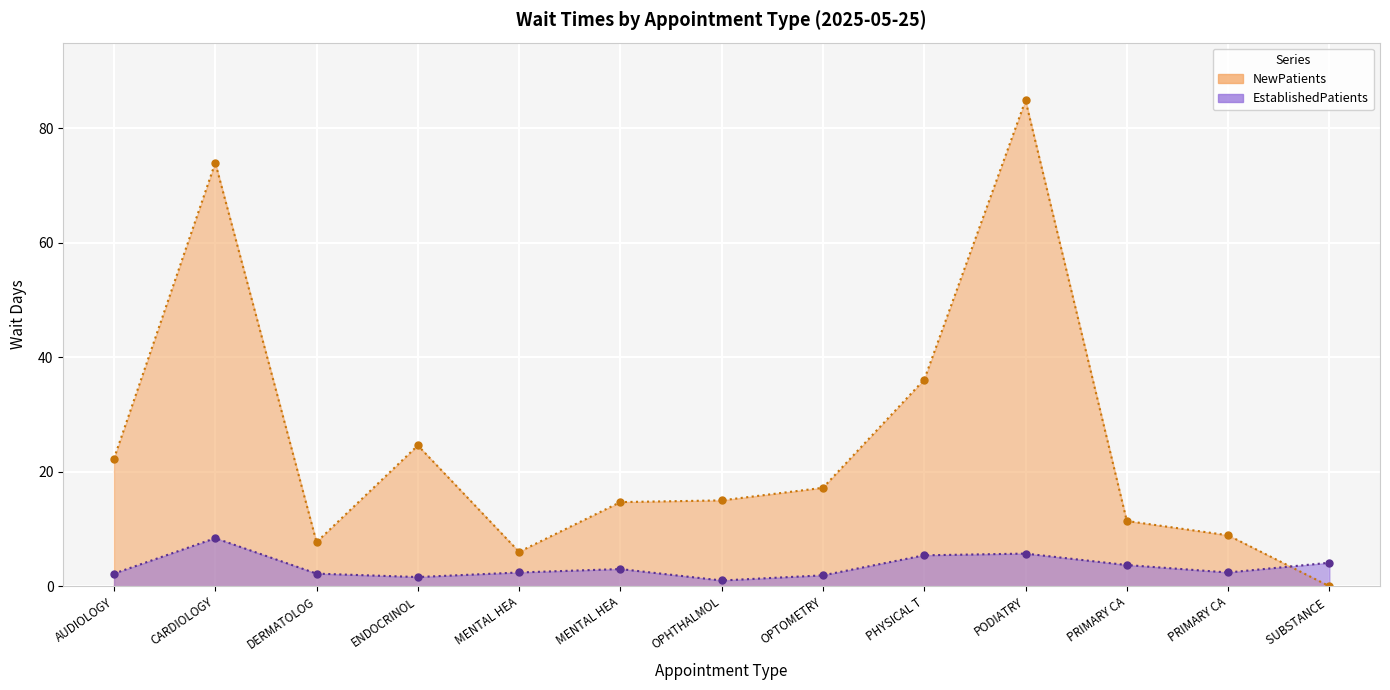

What is the difference between the second highest and second lowest values in the EstablishedPatients series?

4.1